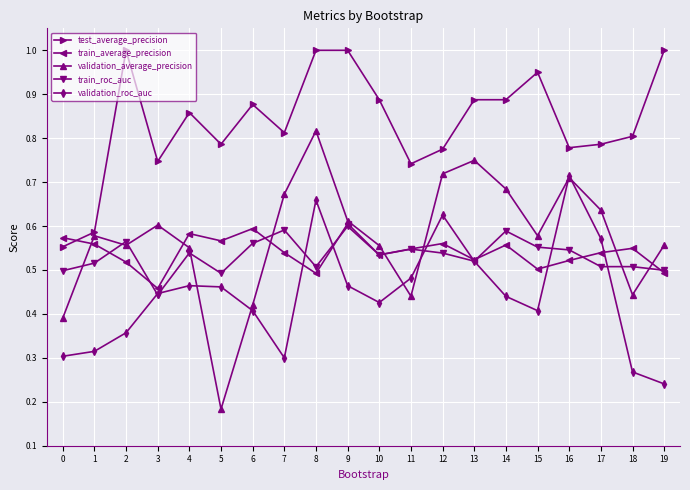

Which series changed the most between 9 and 18?

validation_roc_auc